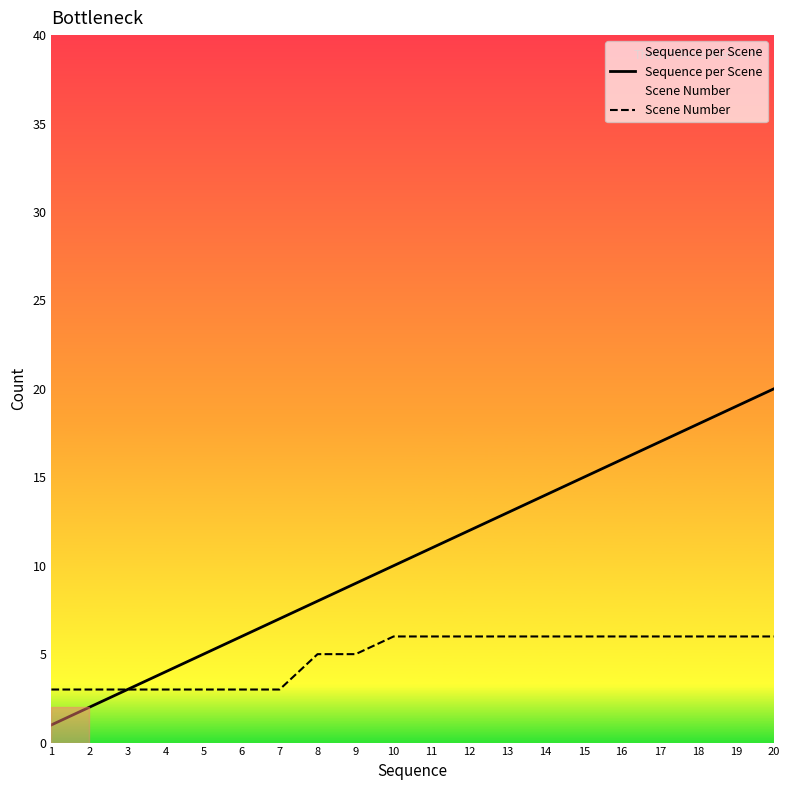

At which label does Sequence per Scene reach its minimum?

1